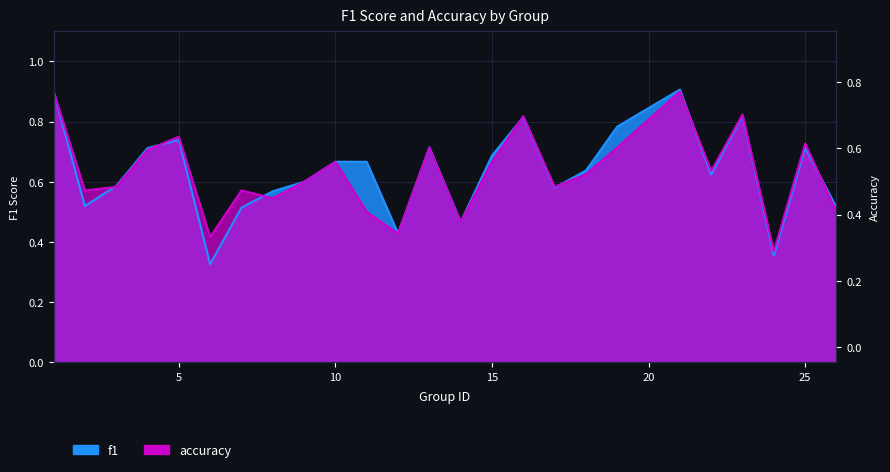

Is the value of f1 at 6 greater than the value of accuracy at 13?

No